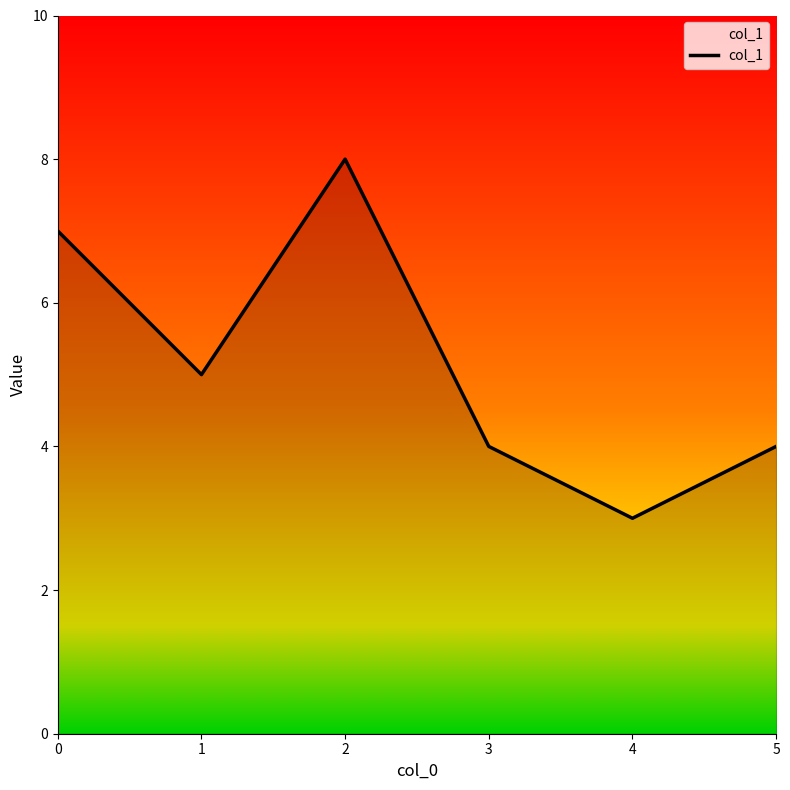

The chart shows a value of 7 at 5. True or false?

False